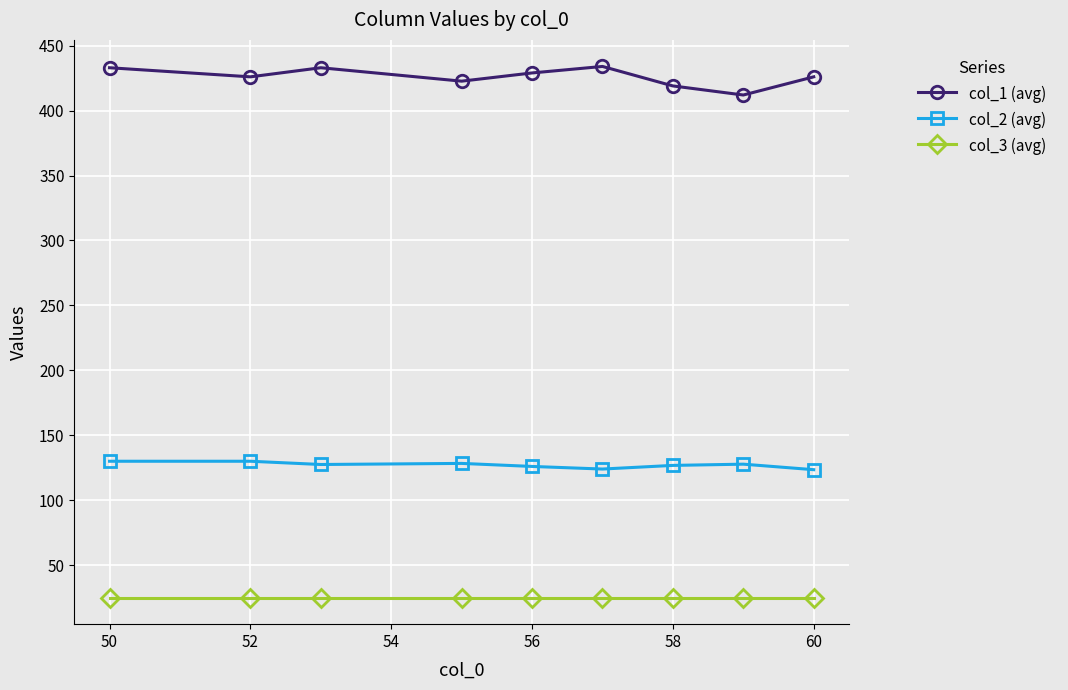

List the series in order of their overall mean, lowest first.

col_3 (avg), col_2 (avg), col_1 (avg)